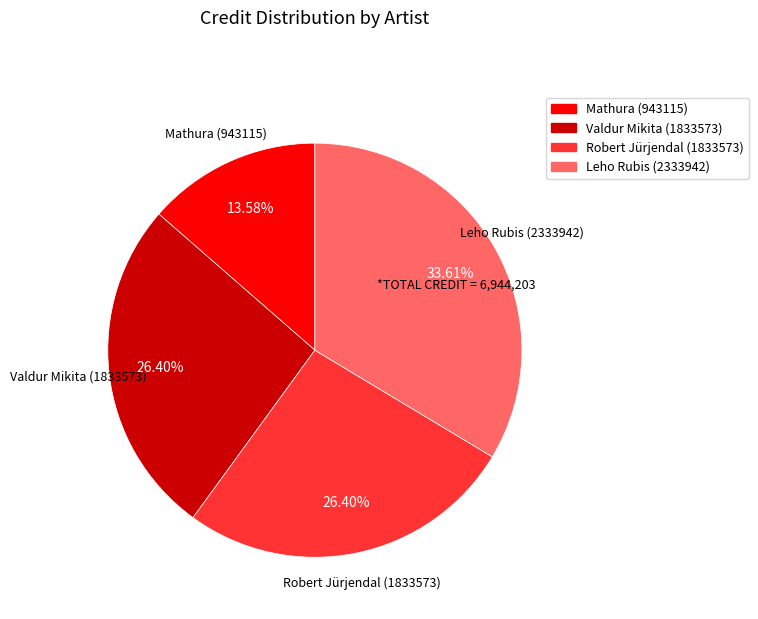

Is the sum of Leho Rubis (2333942) and Valdur Mikita (1833573) greater than half?

Yes